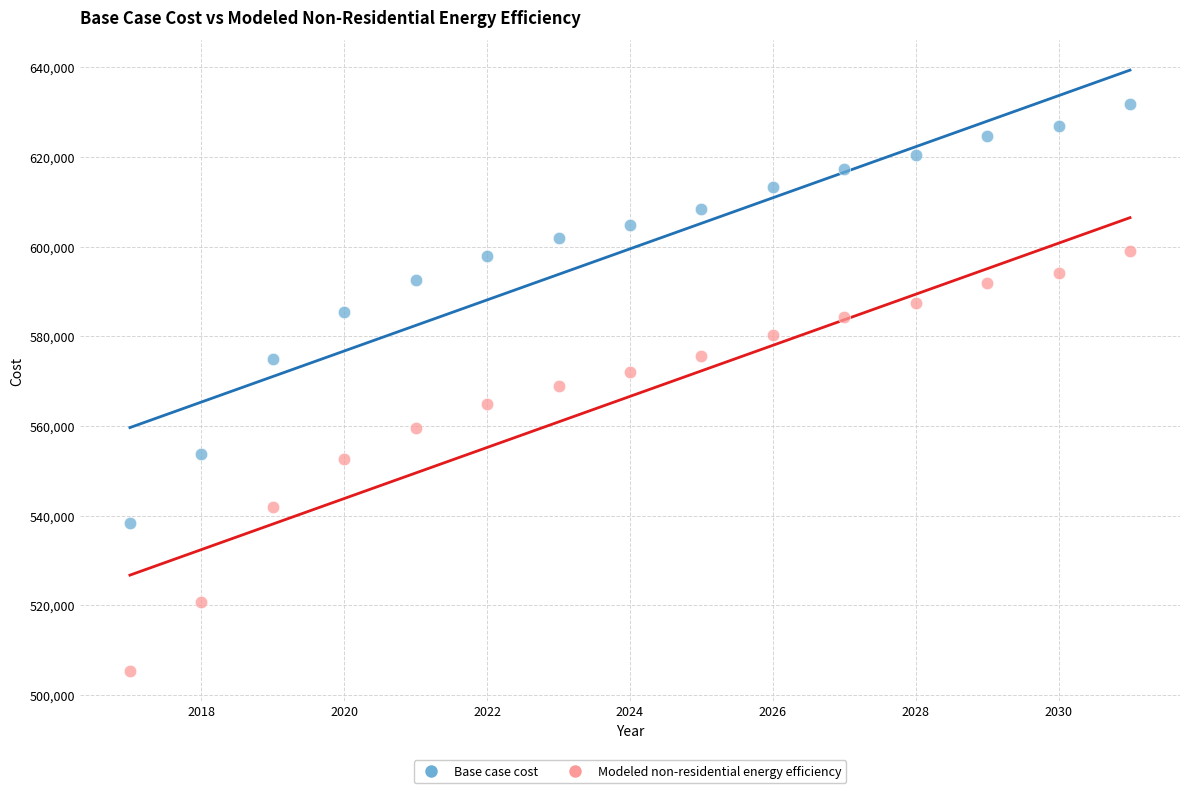

What is the X range (max minus min) for the scatter plot?

14.0